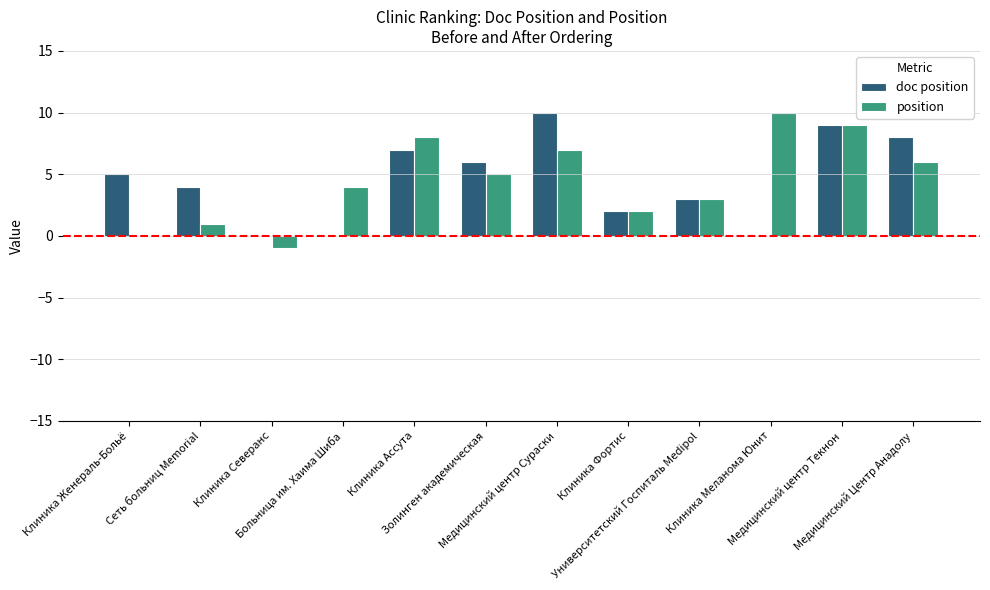

What is the greatest value displayed?

10